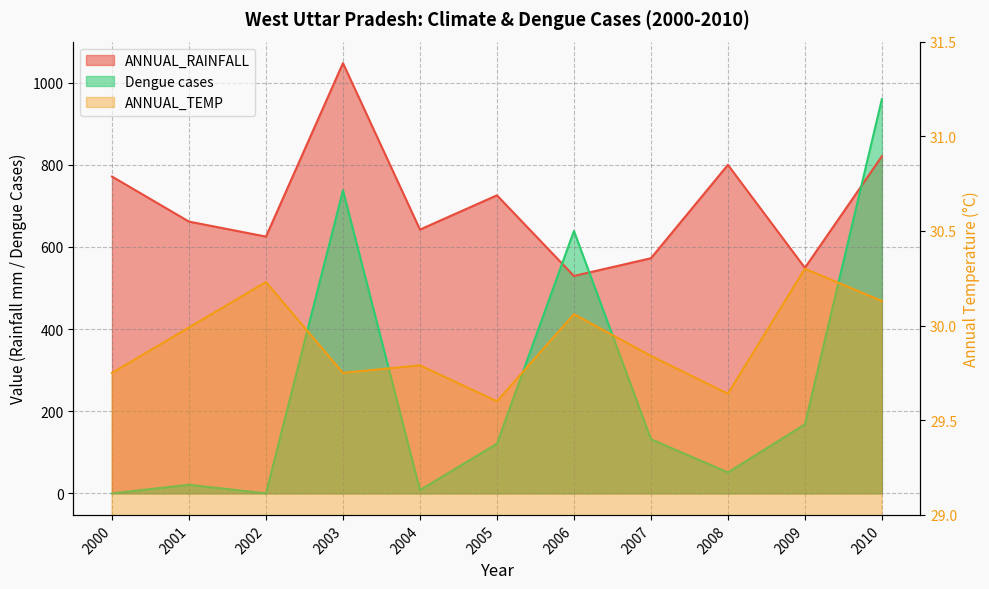

How many interior local valleys does the ANNUAL_RAINFALL series have?

4